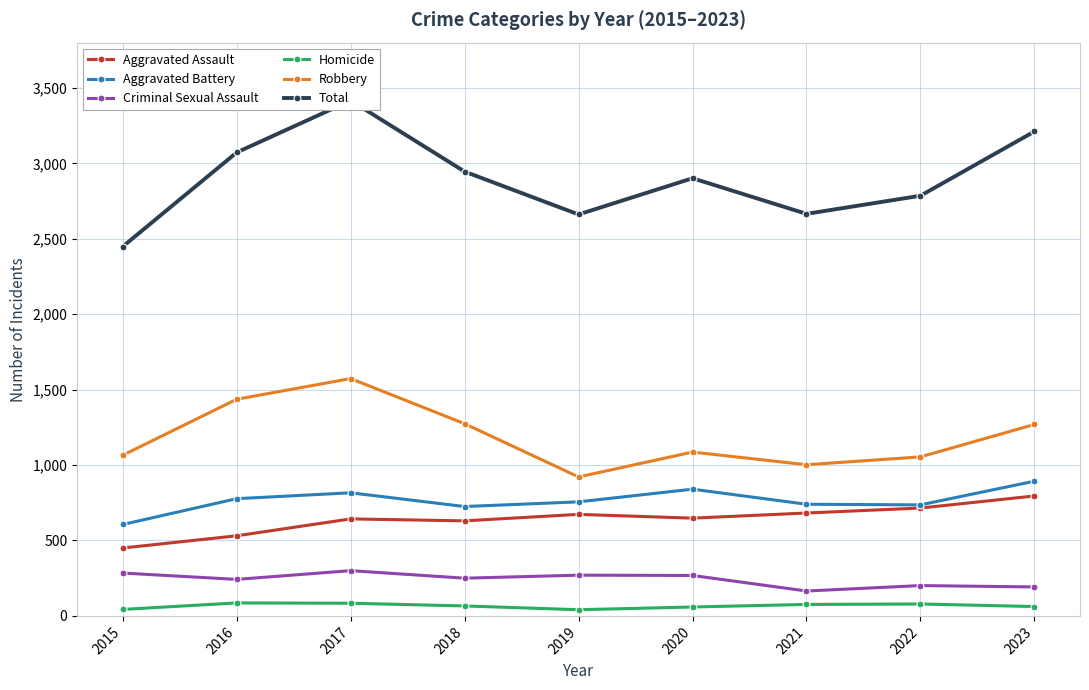

Does the chart display data point markers on the line(s)?

Yes